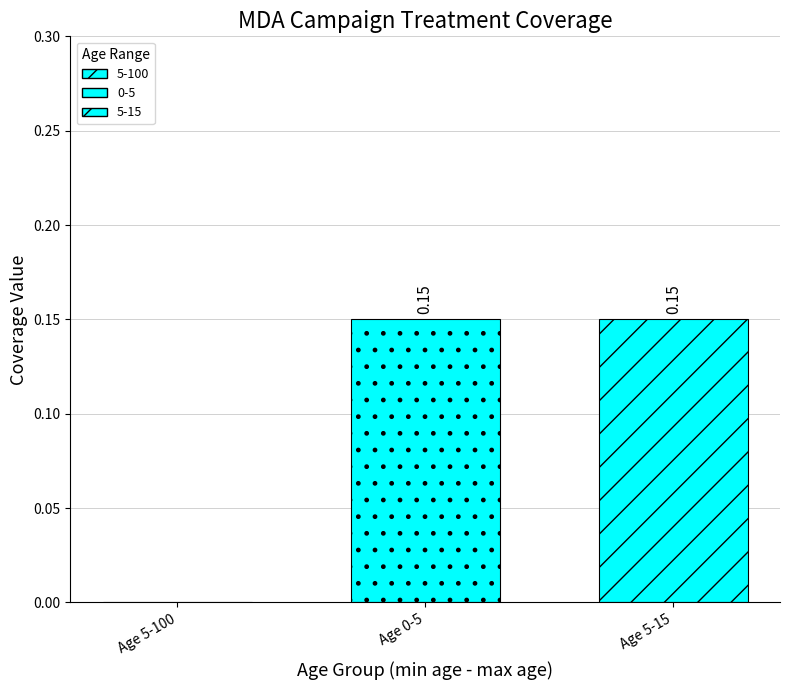

What position from the left is 0-5?

2